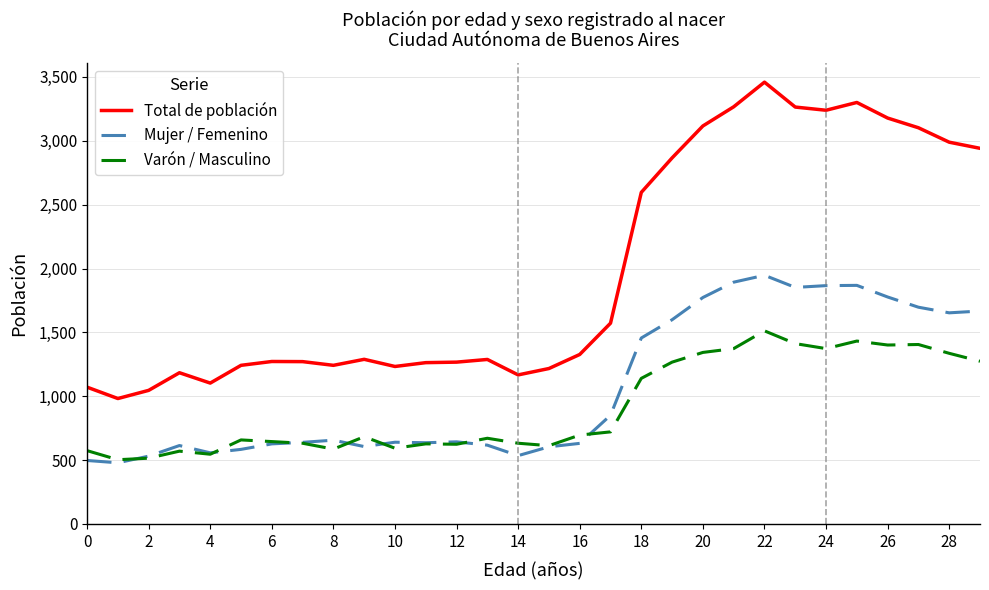

What is the smallest value displayed?

479